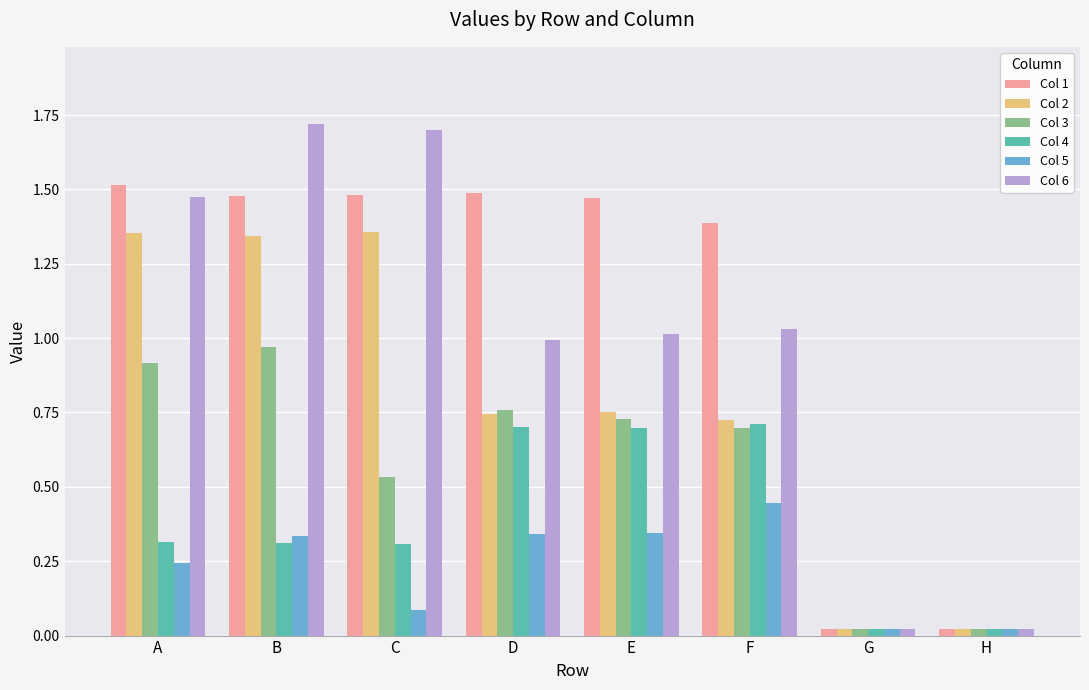

What is the sum of all Col 3 values?

4.7